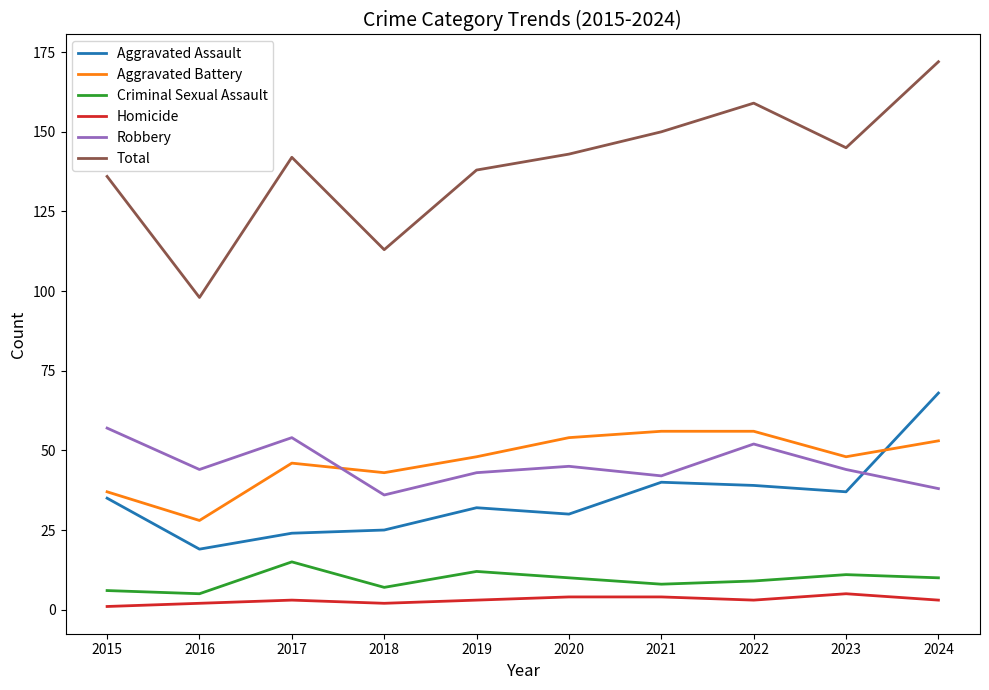

In Aggravated Battery, how many points are lower than both neighbors (excluding endpoints)?

3